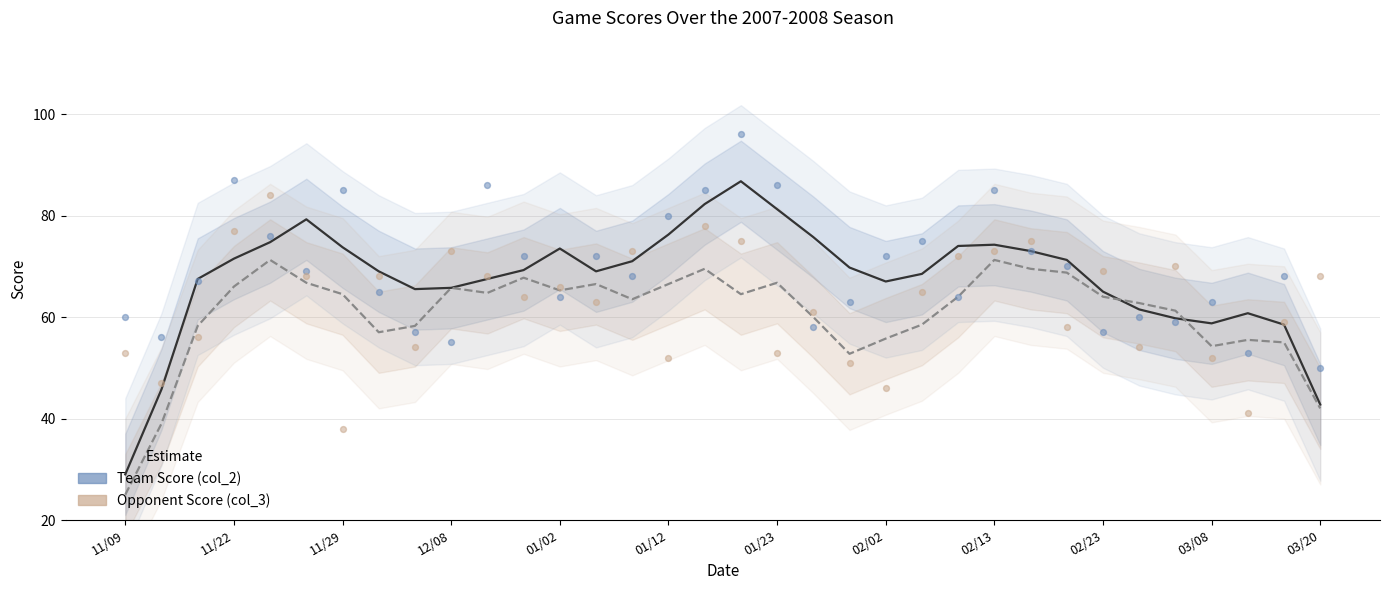

What are all the series names shown in the legend?

Team Score (col_2), Opponent Score (col_3)